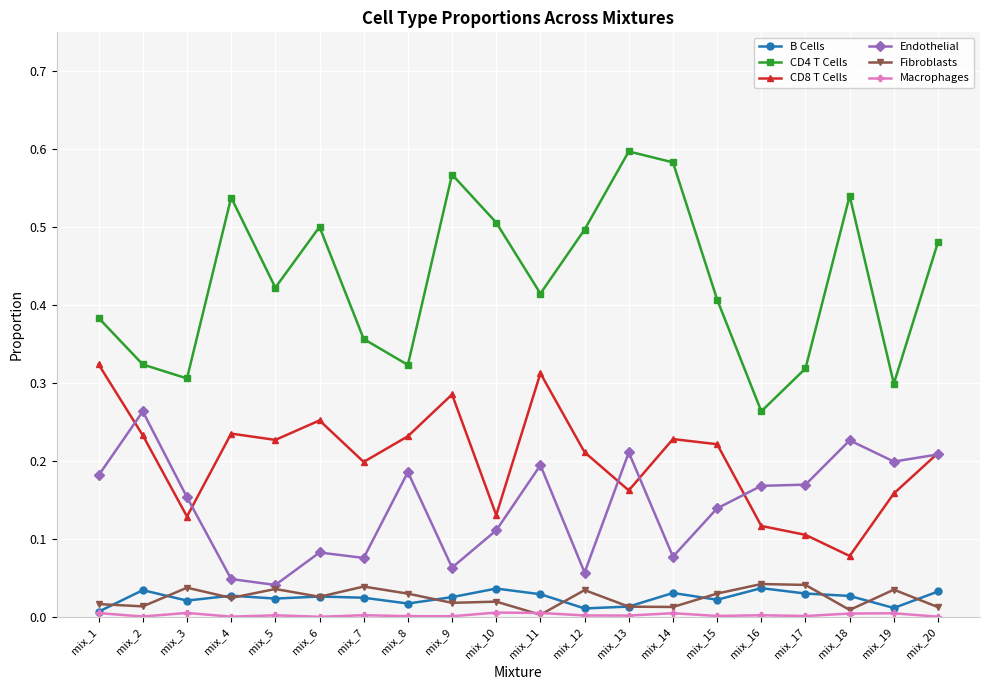

How many interior local peaks does the CD4 T Cells series have?

5